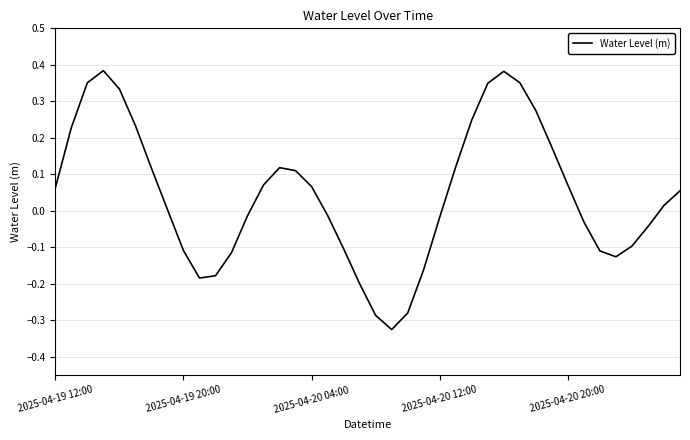

Where does the data first go above 0?

2025-04-19 12:00